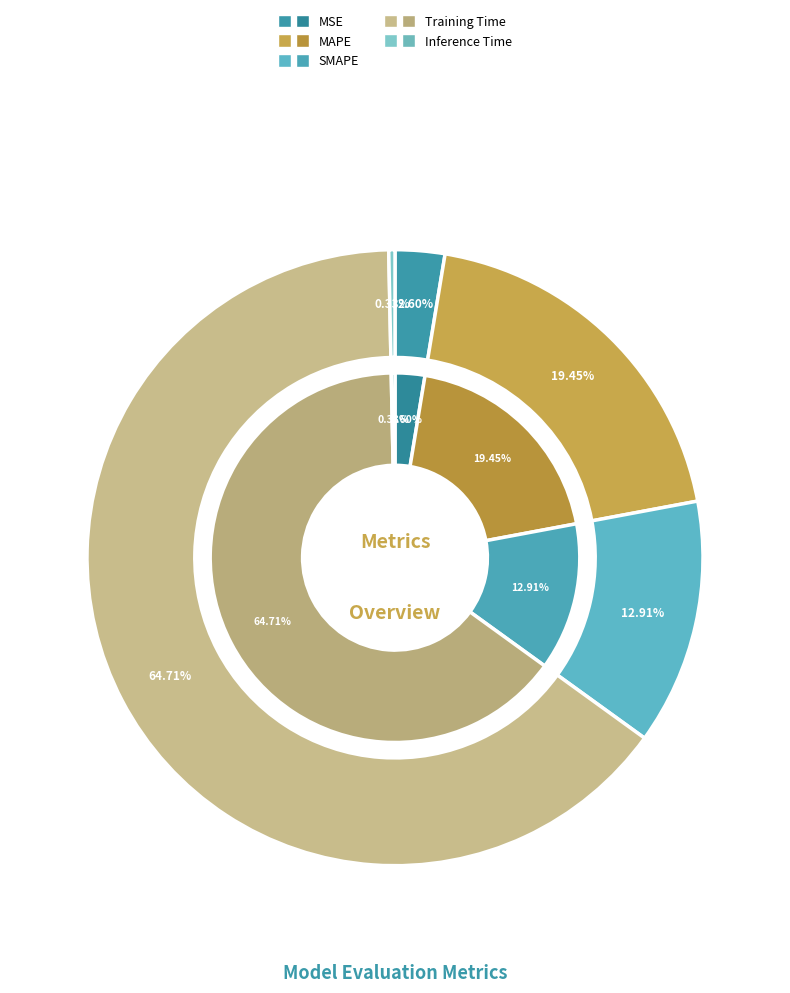

To the nearest percent, what is the difference between the MAPE and Inference Time slice percentages?

19%